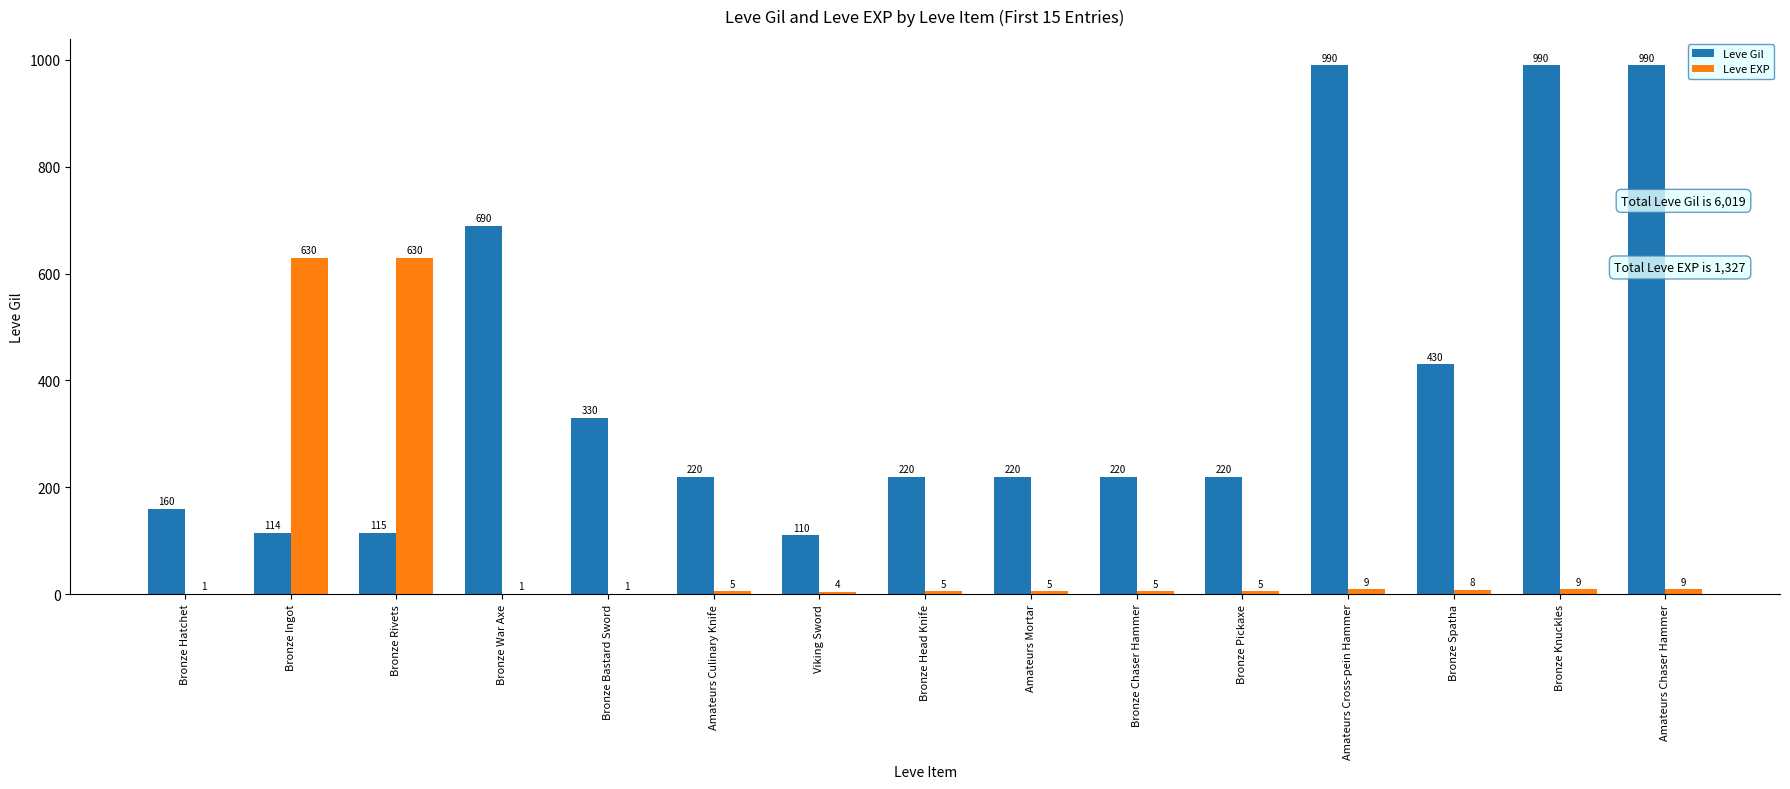

What is the total value across all series at Amateurs Cross-pein Hammer?

999